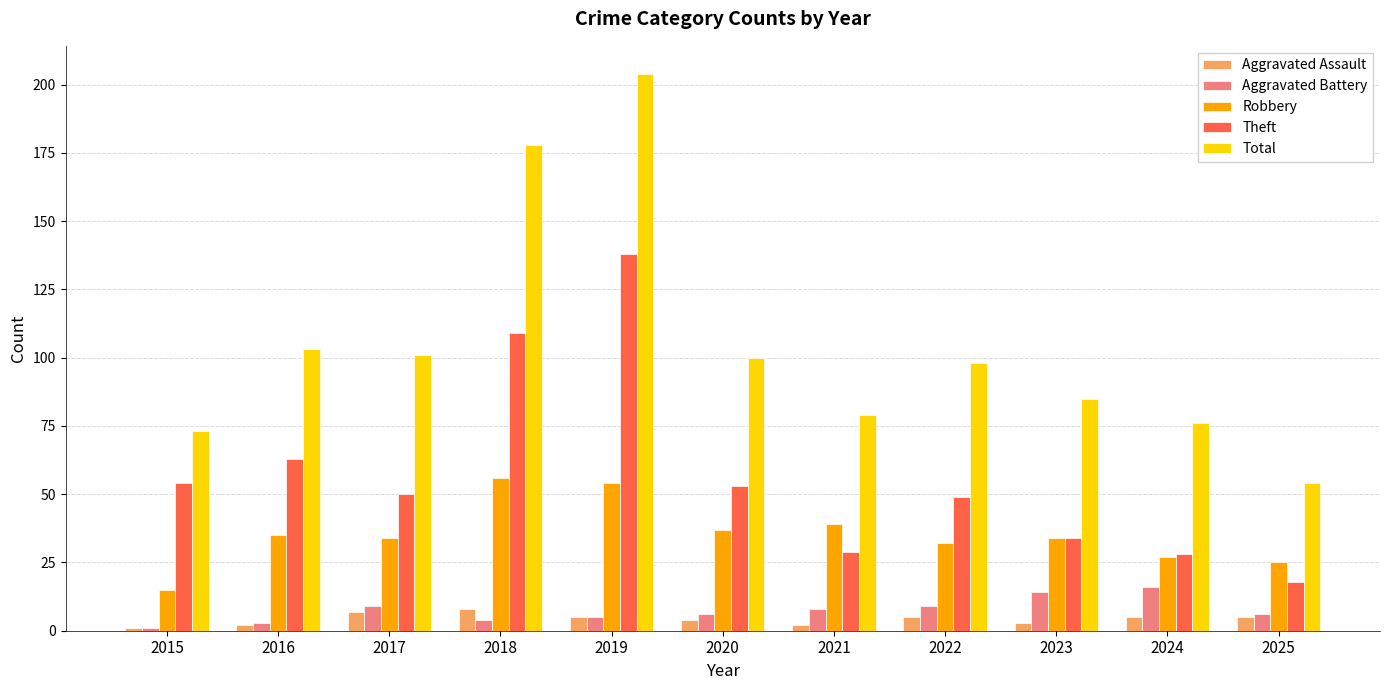

Rank the series at 2017 from lowest to highest value.

Aggravated Assault, Aggravated Battery, Robbery, Theft, Total